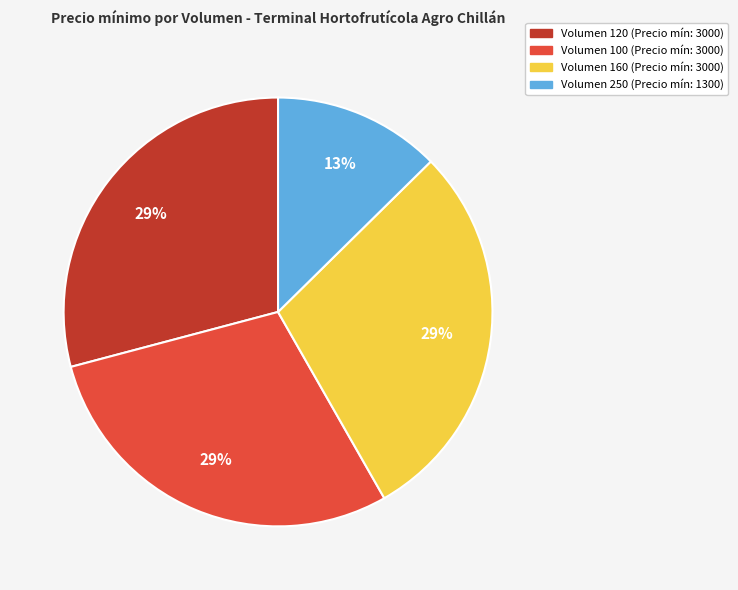

Does any single category account for the majority?

No